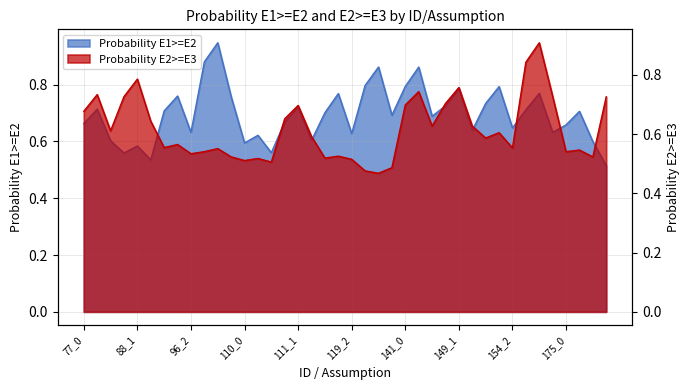

Reading left to right, list all the values displayed in this chart.

Probability E1>=E2: 77_0=0.7	77_1=0.7	77_2=0.6	88_0=0.6	88_1=0.6	88_2=0.5	96_0=0.7	96_1=0.8	96_2=0.6	108_0=0.9	108_1=0.9	108_2=0.8	110_0=0.6	110_1=0.6	110_2=0.6	111_0=0.7	111_1=0.7	111_2=0.6	119_0=0.7	119_1=0.8	119_2=0.6	138_0=0.8	138_1=0.9	138_2=0.7	141_0=0.8	141_1=0.9	141_2=0.7	149_0=0.7	149_1=0.8	149_2=0.6	154_0=0.7	154_1=0.8	154_2=0.6	158_0=0.7	158_1=0.8	158_2=0.6	175_0=0.7	175_1=0.7	175_2=0.6	176_0=0.5
Probability E2>=E3: 77_0=0.7	77_1=0.7	77_2=0.6	88_0=0.7	88_1=0.8	88_2=0.6	96_0=0.6	96_1=0.6	96_2=0.5	108_0=0.5	108_1=0.6	108_2=0.5	110_0=0.5	110_1=0.5	110_2=0.5	111_0=0.7	111_1=0.7	111_2=0.6	119_0=0.5	119_1=0.5	119_2=0.5	138_0=0.5	138_1=0.5	138_2=0.5	141_0=0.7	141_1=0.7	141_2=0.6	149_0=0.7	149_1=0.8	149_2=0.6	154_0=0.6	154_1=0.6	154_2=0.6	158_0=0.8	158_1=0.9	158_2=0.7	175_0=0.5	175_1=0.5	175_2=0.5	176_0=0.7